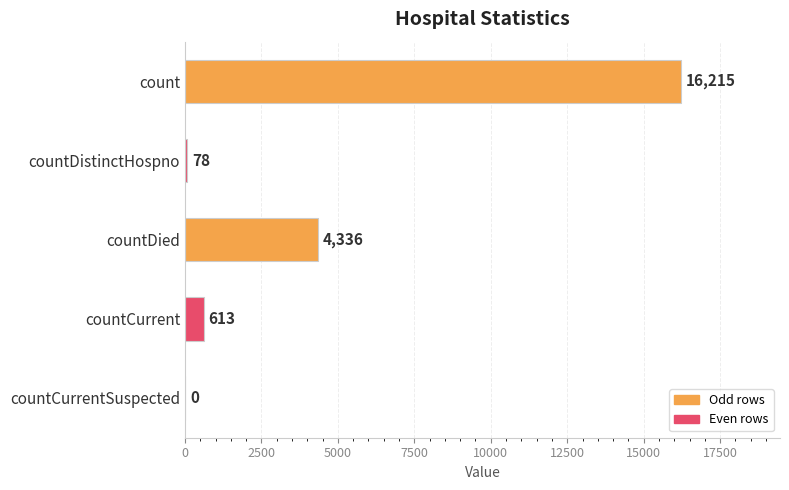

What is the sum of the values at count and countCurrentSuspected?

16215